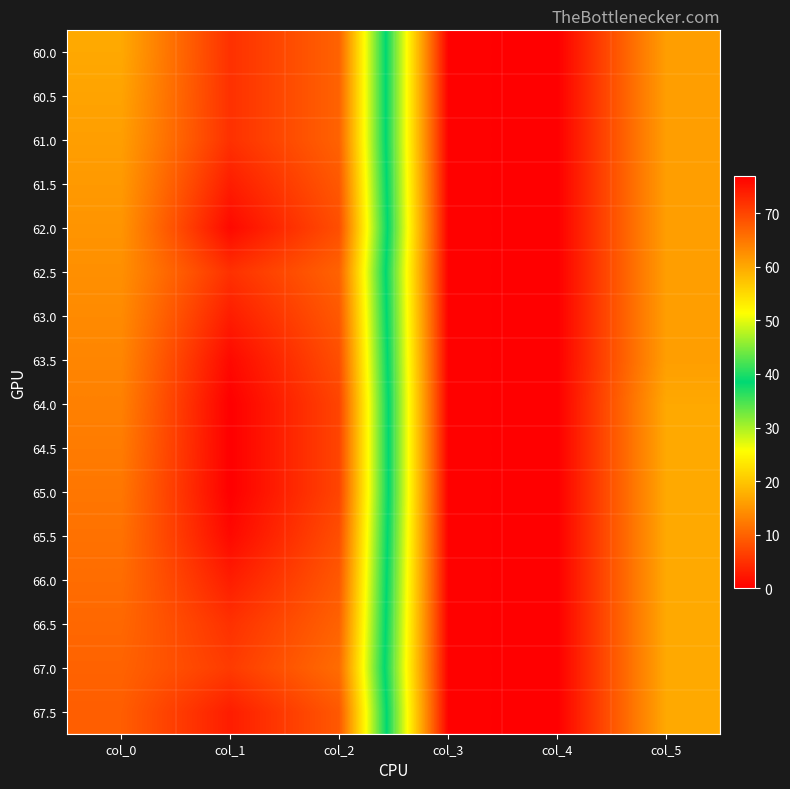

At which category is the sum across all series the highest?

col_1